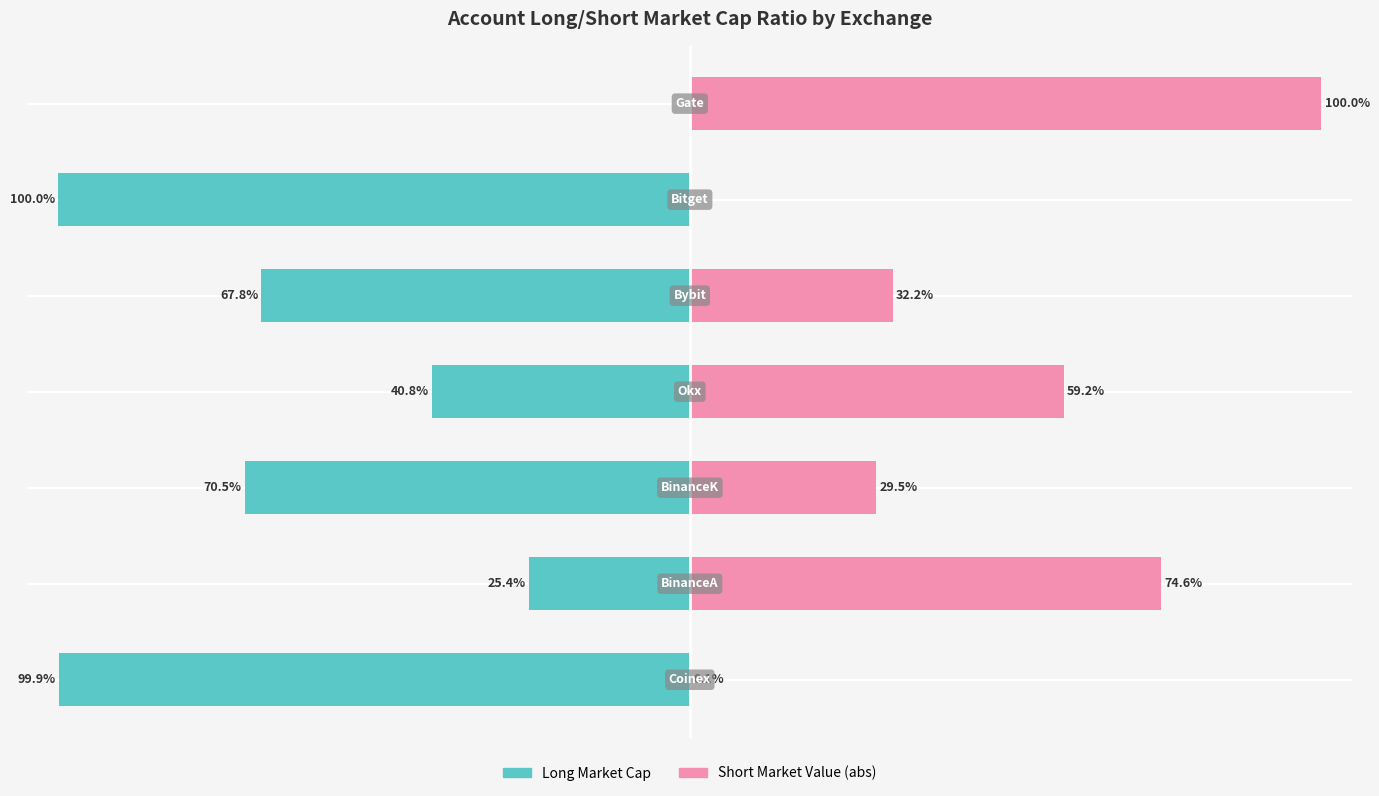

What is the highest value of the ShortMarketValue (abs) series?

100.0